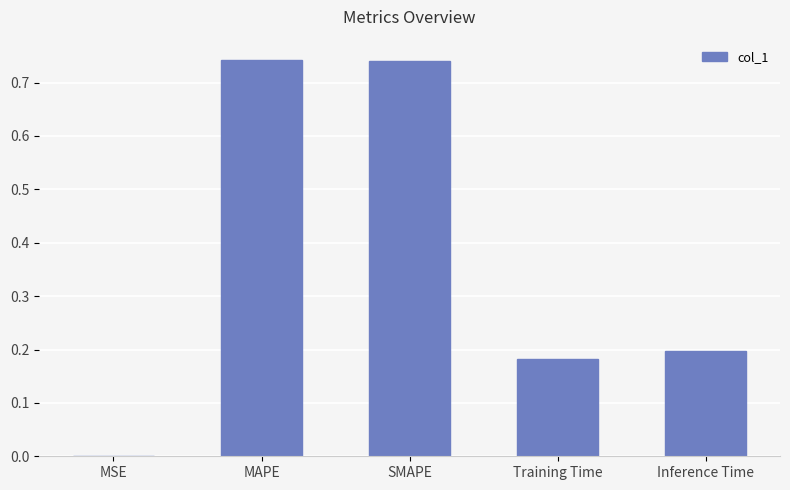

Which has a higher value, SMAPE or Training Time?

SMAPE